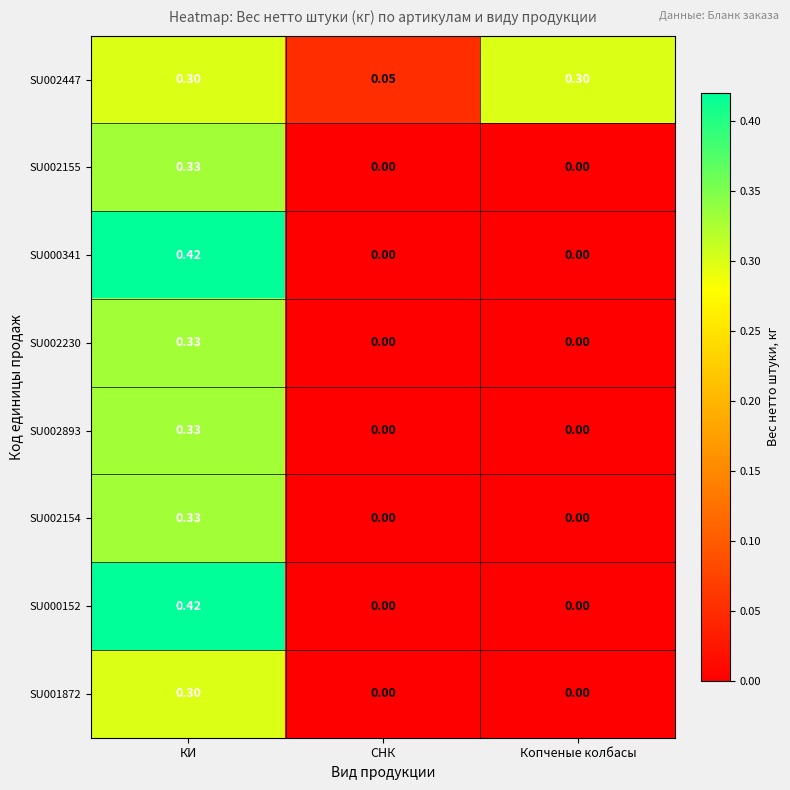

Which series has the largest total across all categories?

SU002447